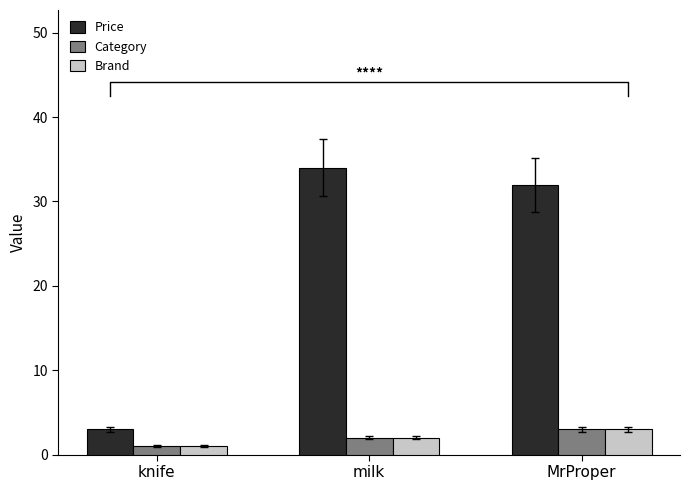

Rank the categories by Price value from highest to lowest.

milk, MrProper, knife